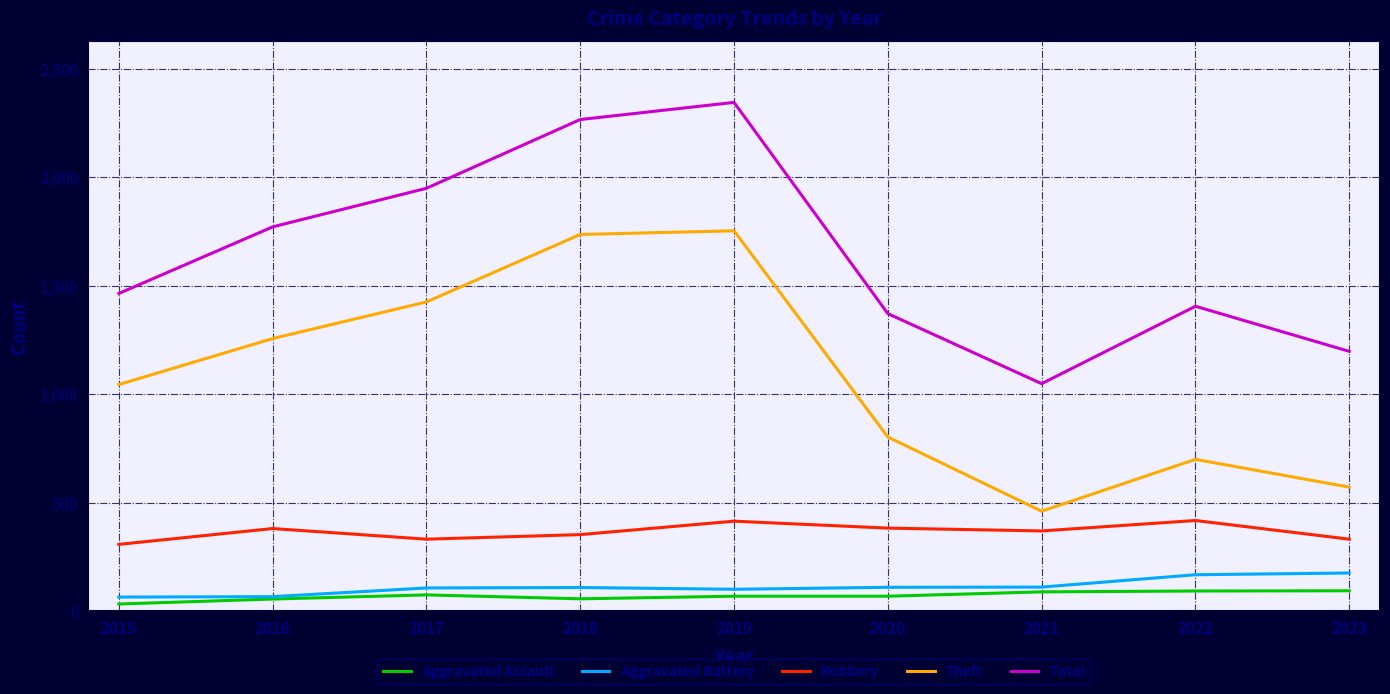

Is it true that Aggravated Battery equals 101 at 2019?

True